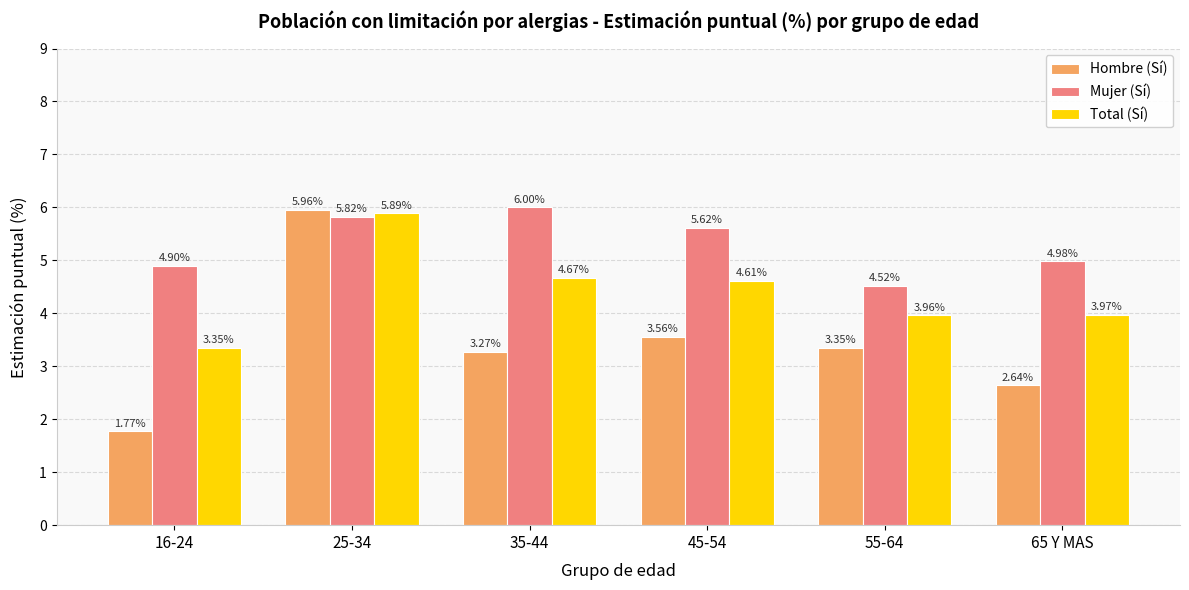

How many categories are shown in the chart?

6